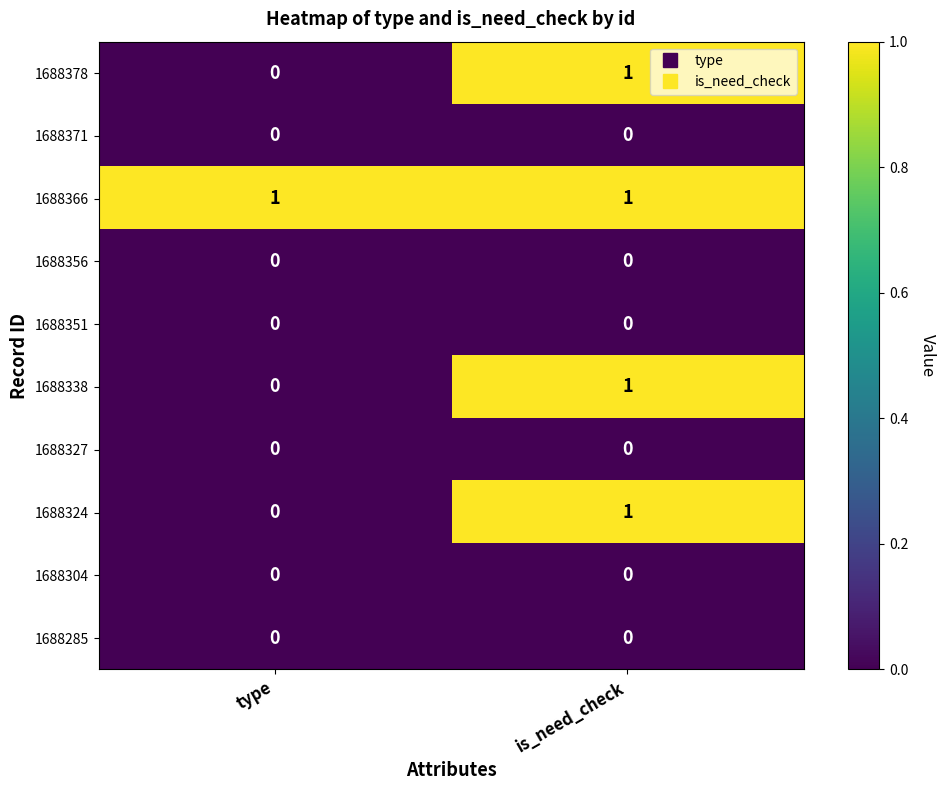

Is it true that 1688378 equals 1 at is_need_check?

True